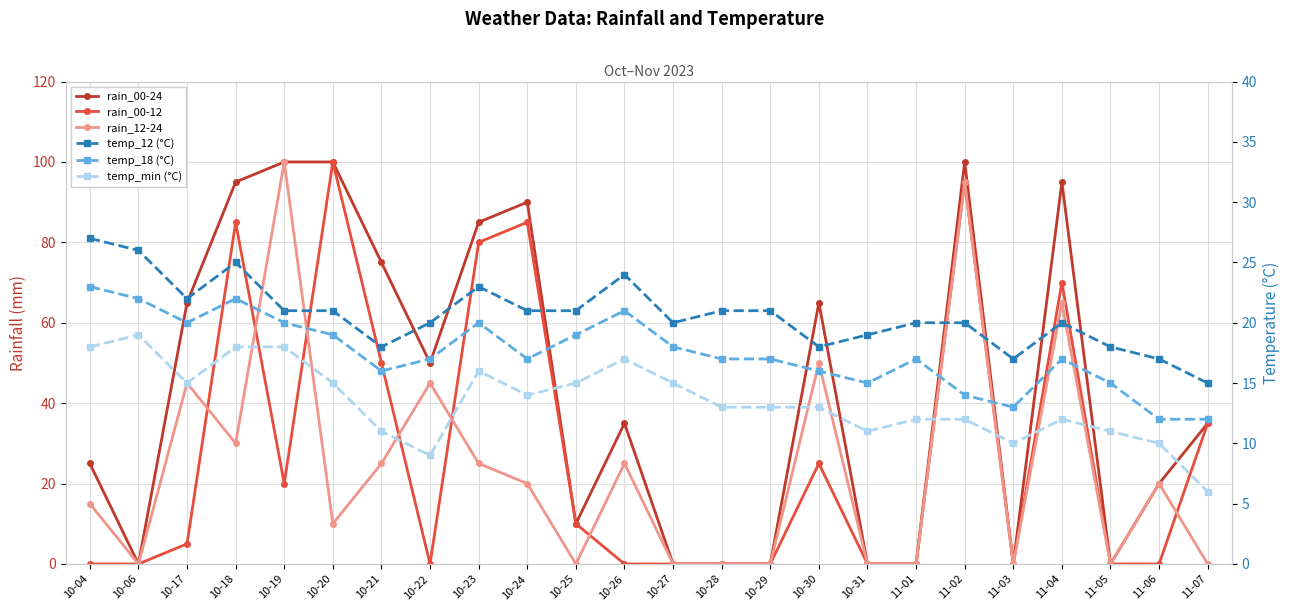

Between 10-24 and 10-30, which is larger?

10-24